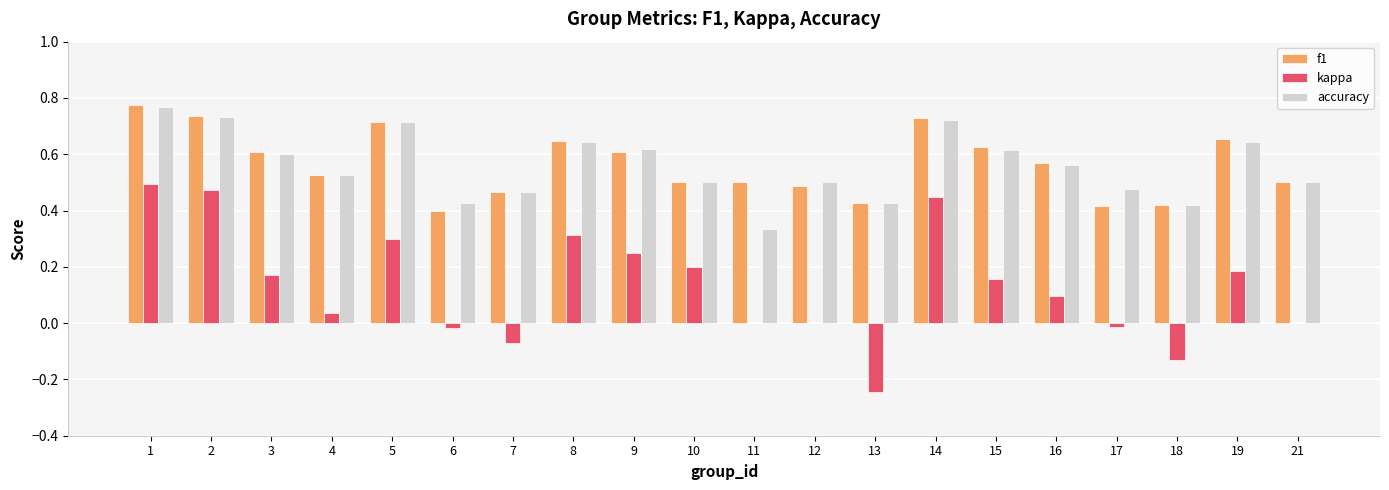

What are all the series names shown in the legend?

f1, kappa, accuracy